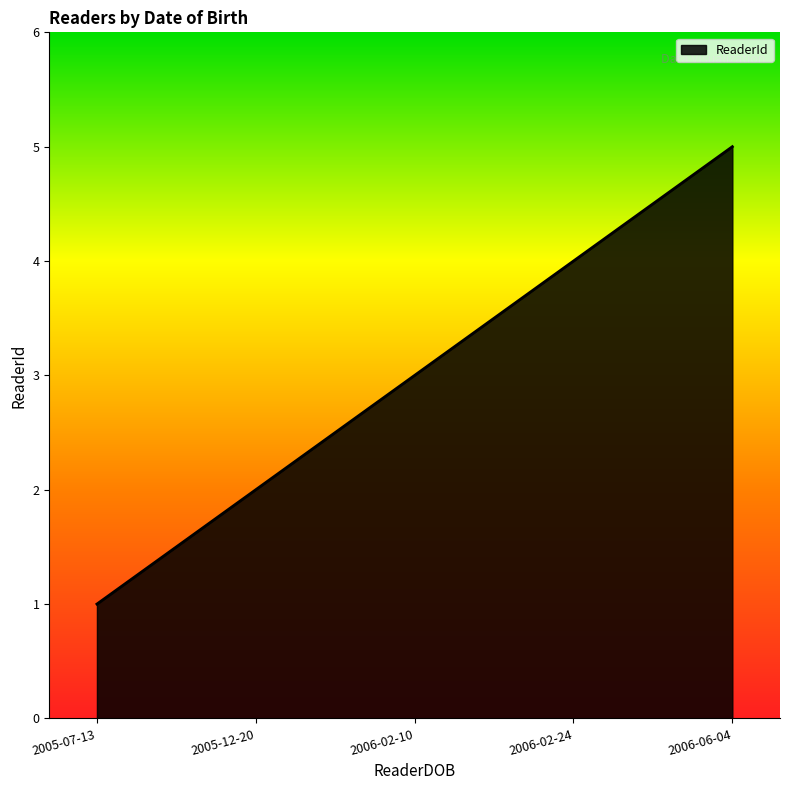

What is the sum of the values at 2005-12-20 and 2005-07-13?

3